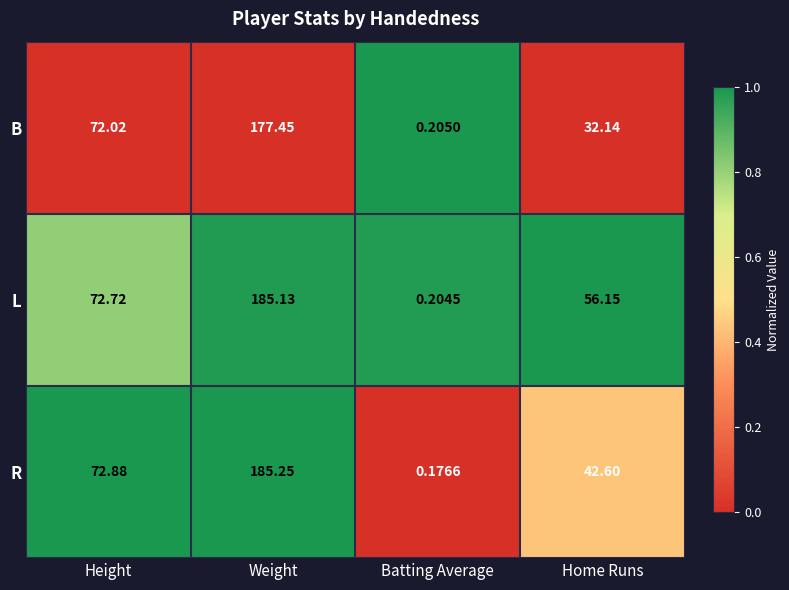

Which series has the largest total across all categories?

L